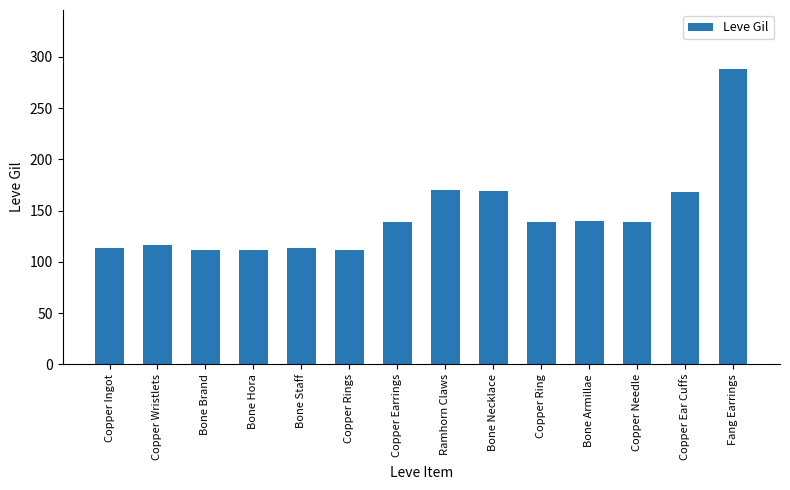

What is the label of the 9th bar from the left?

Bone Necklace